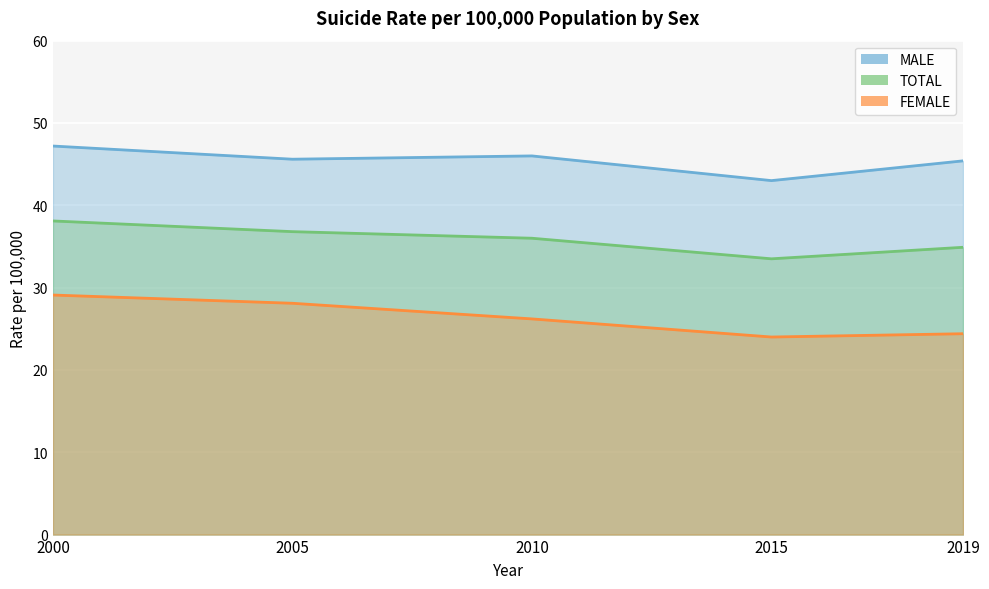

True or false: MALE and FEMALE intersect in this chart.

False